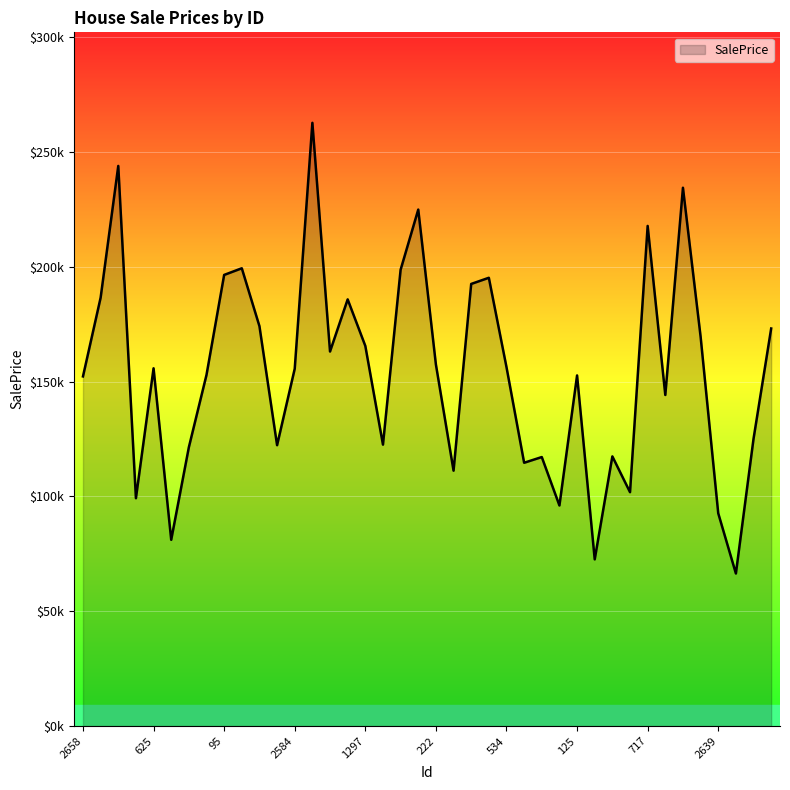

What is the label of the 15th point from the left?

2673